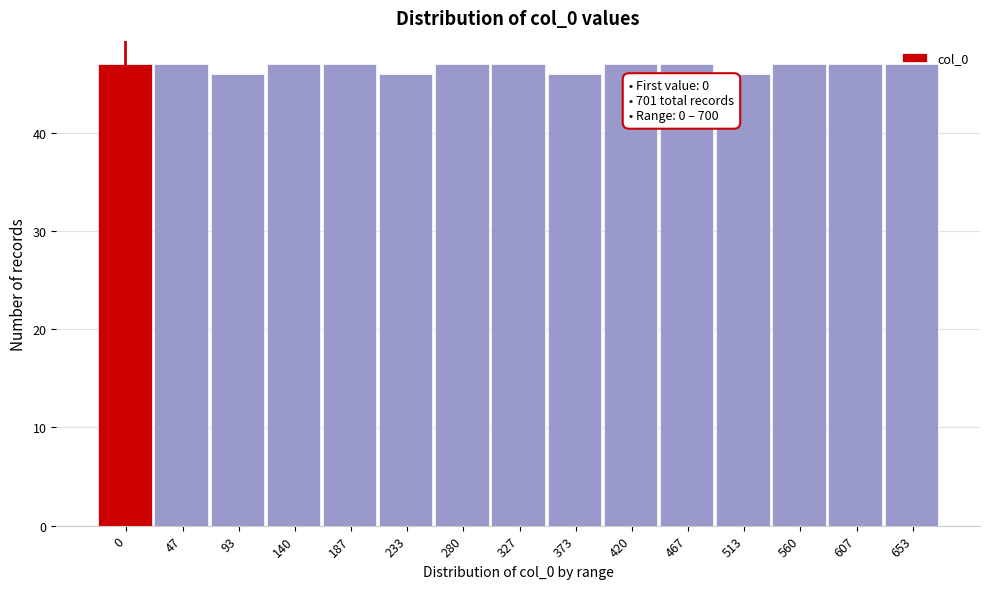

True or false: the data shows 47 at 187.

True